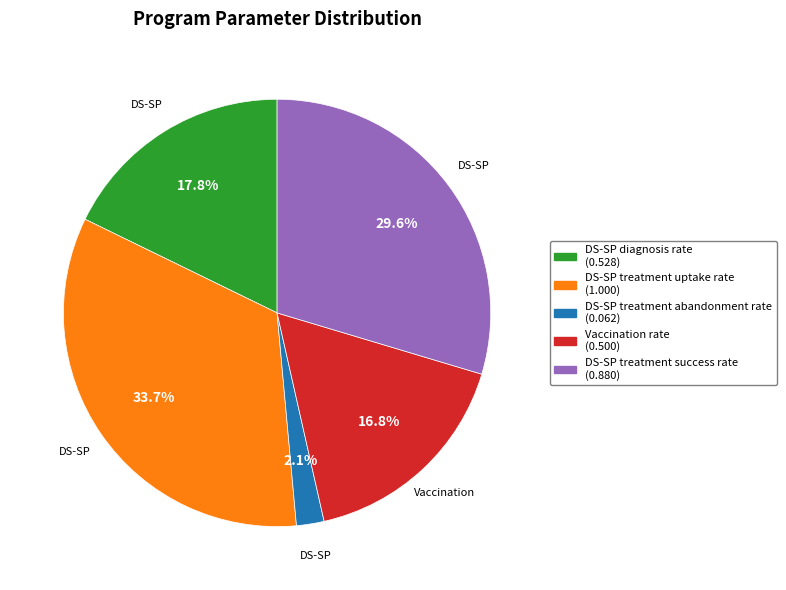

Is there a majority slice in this chart?

No